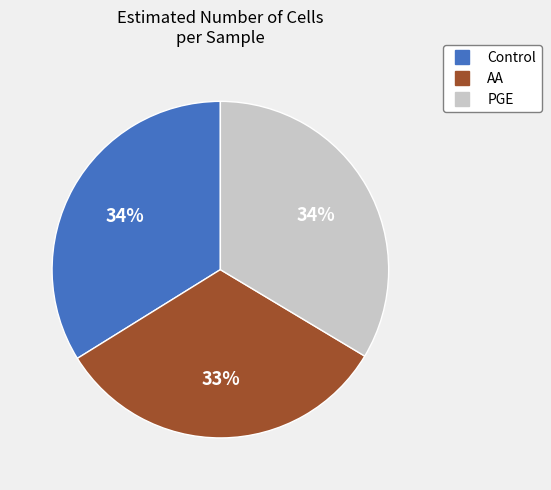

Does any single category account for the majority?

No